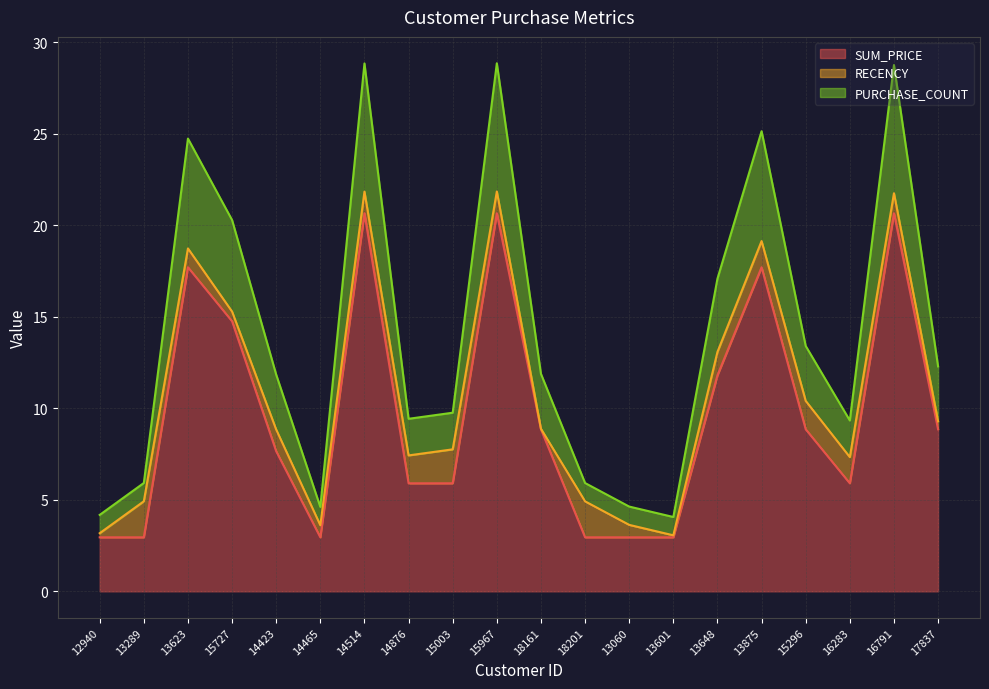

How many interior local valleys does the PURCHASE_COUNT series have?

4